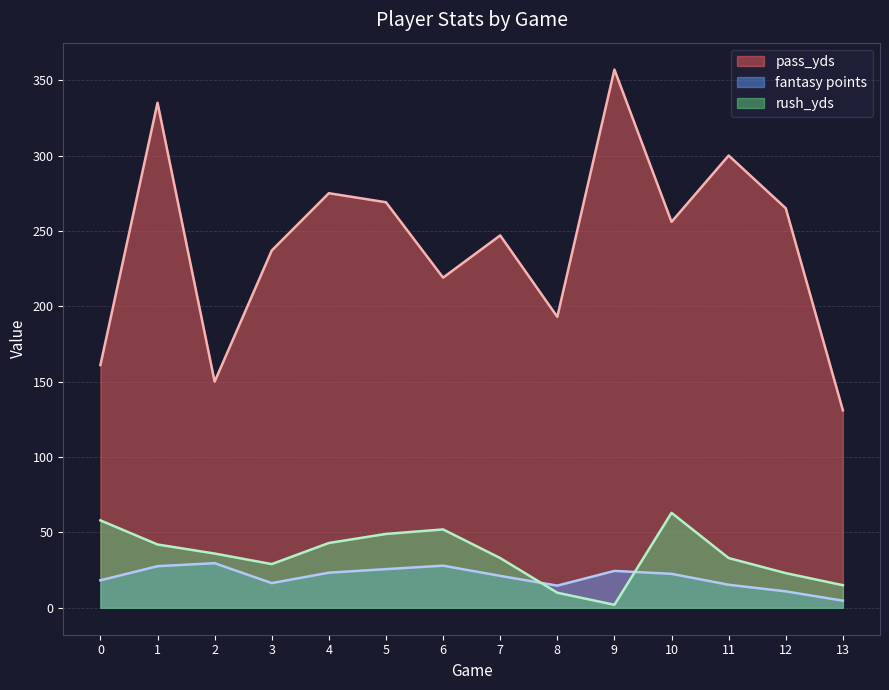

True or false: pass_yds has more than 2 points higher than both neighbors.

True